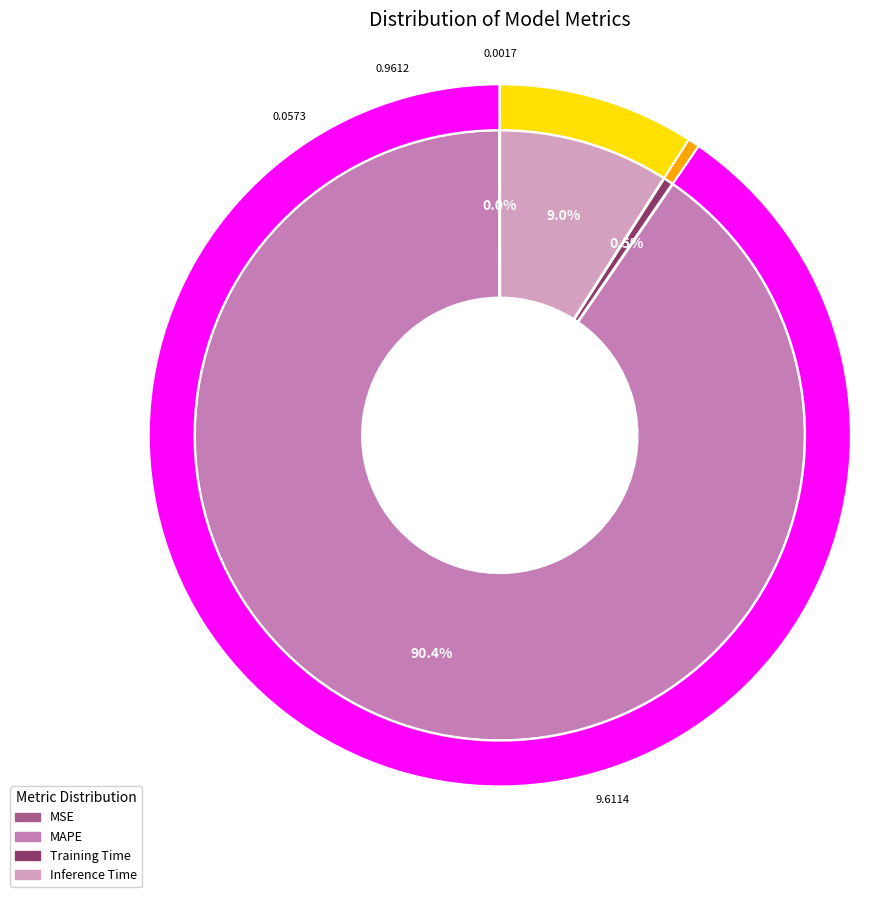

Count the number of slices in the pie.

4